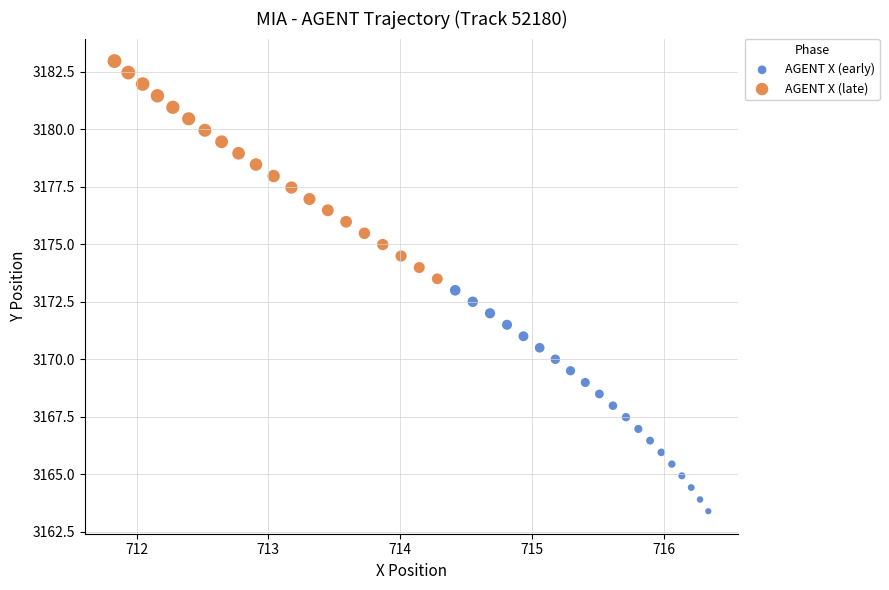

What are all the series names shown in the legend?

AGENT X (early), AGENT X (late)